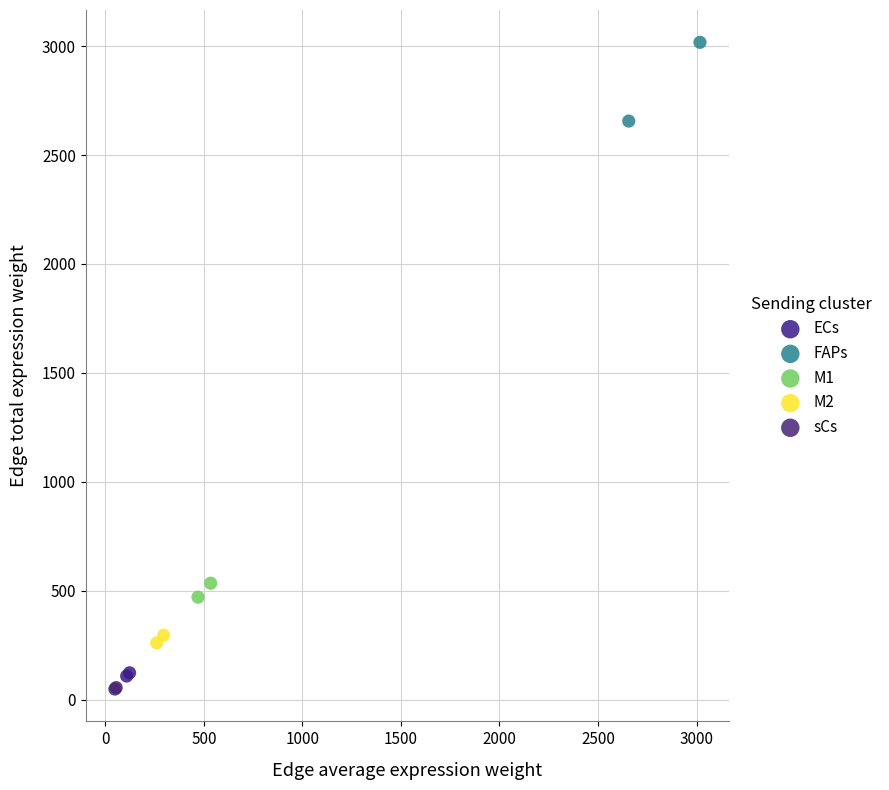

Which series reaches the maximum Y coordinate?

FAPs